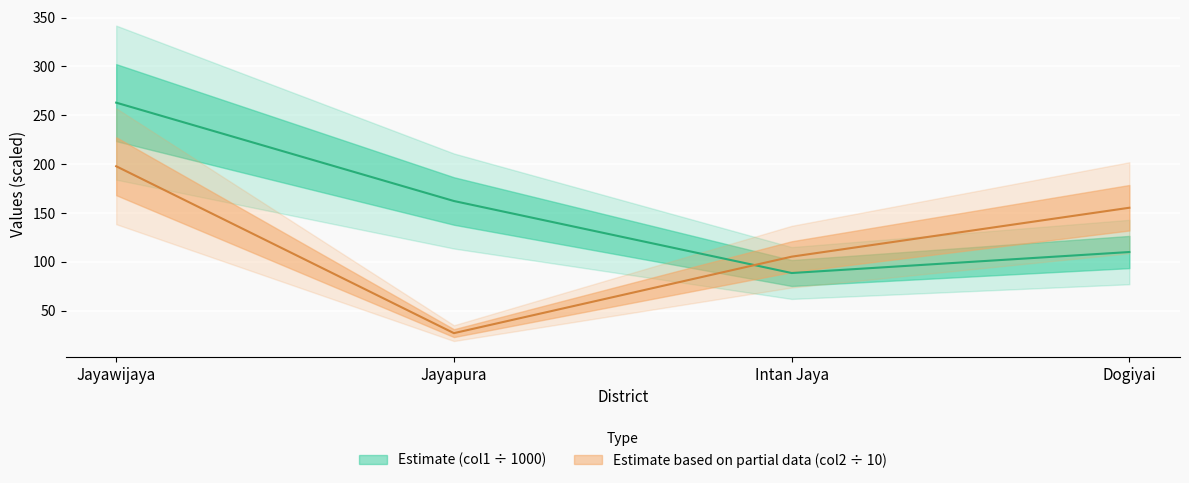

At Jayapura, list the series in order from smallest to largest.

col2, col1